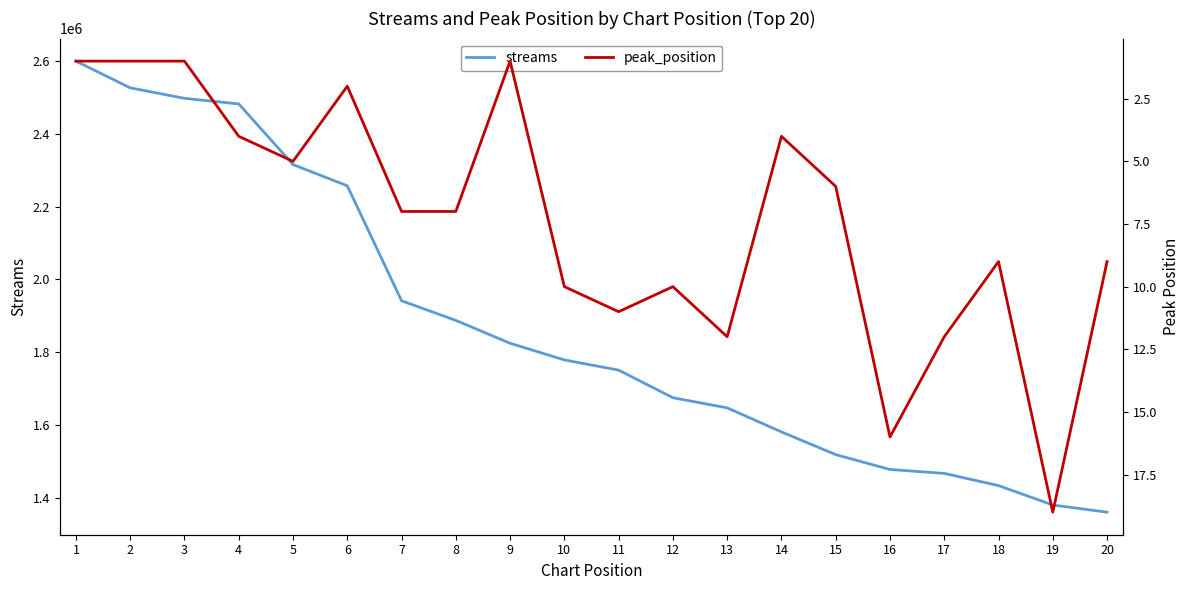

What is the average value of the peak_position series?

7